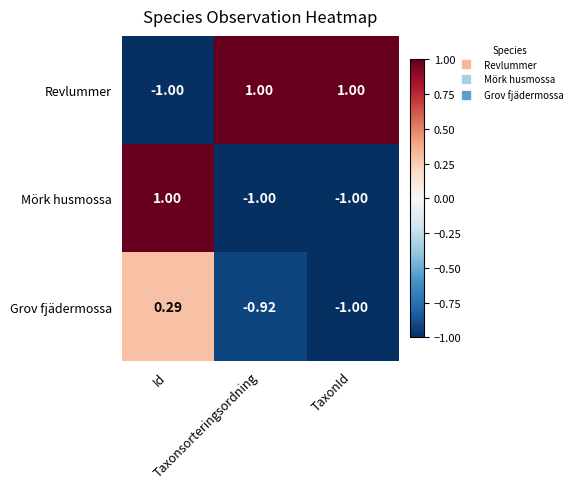

Which series has the largest total across all categories?

Revlummer